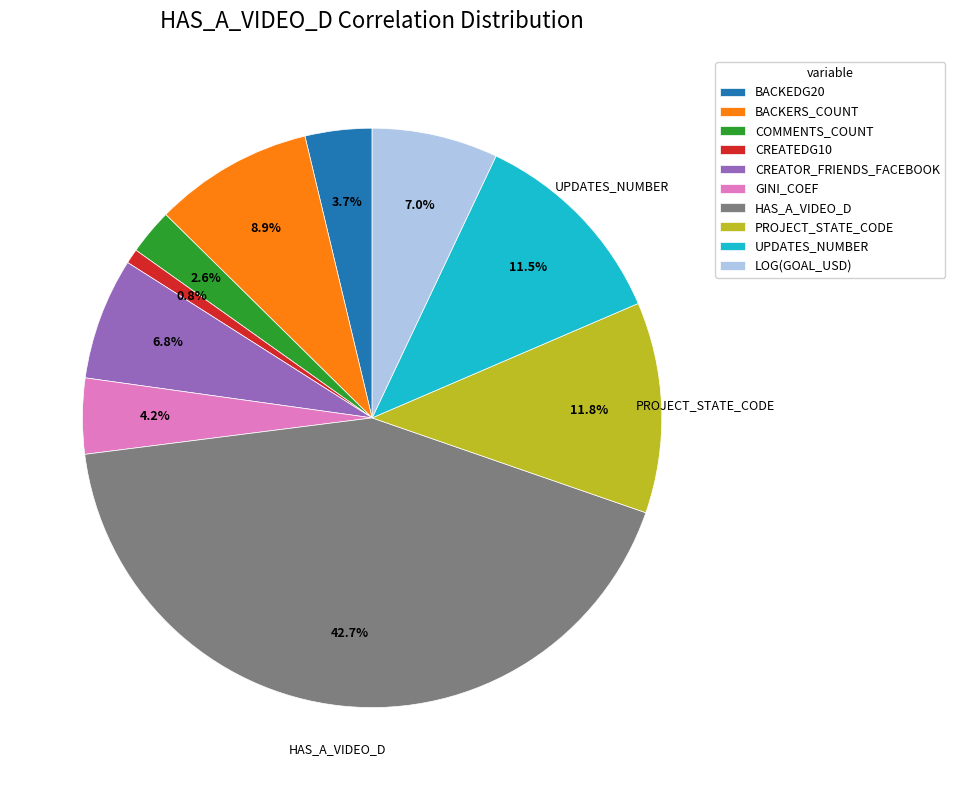

How many slices are in this pie chart?

10